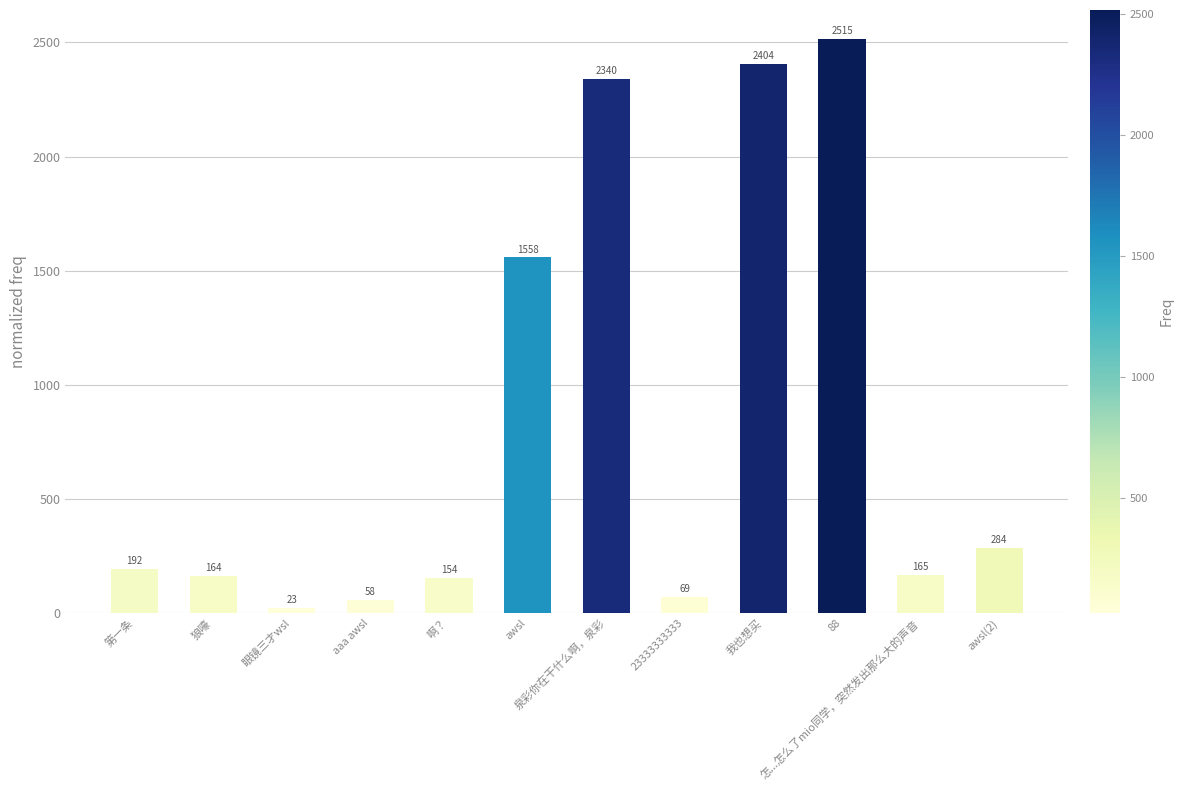

What is the label of the 1st bar from the left?

第一条